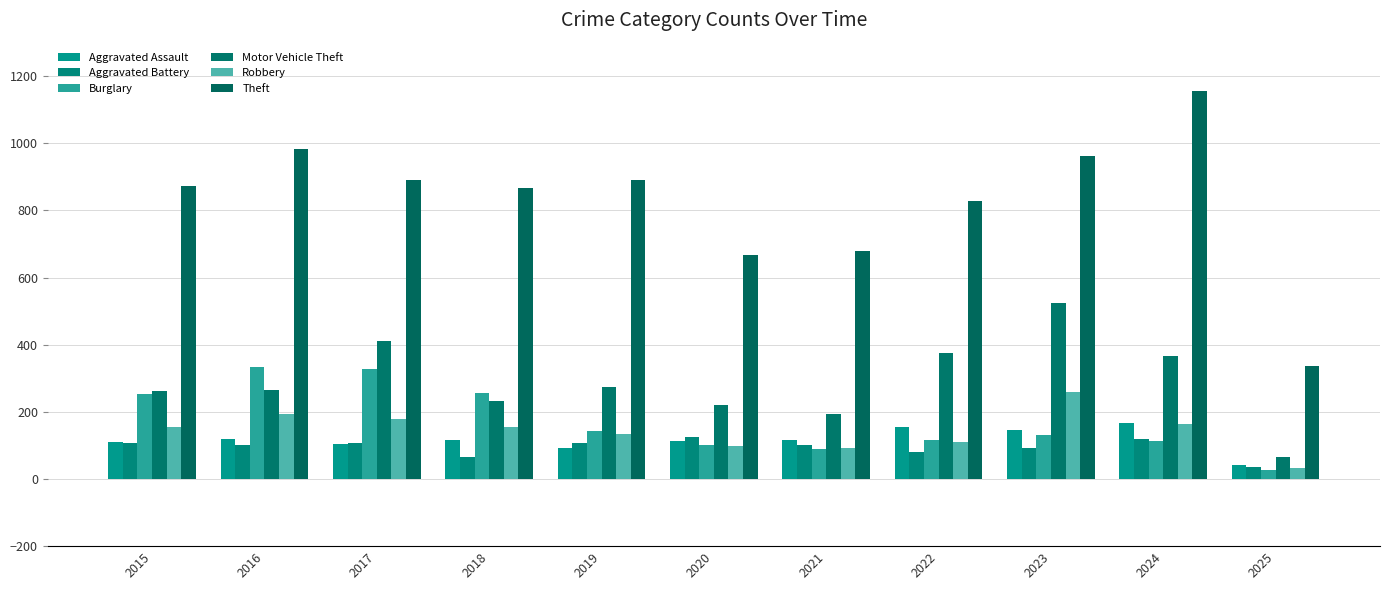

How many series are shown in this chart?

6